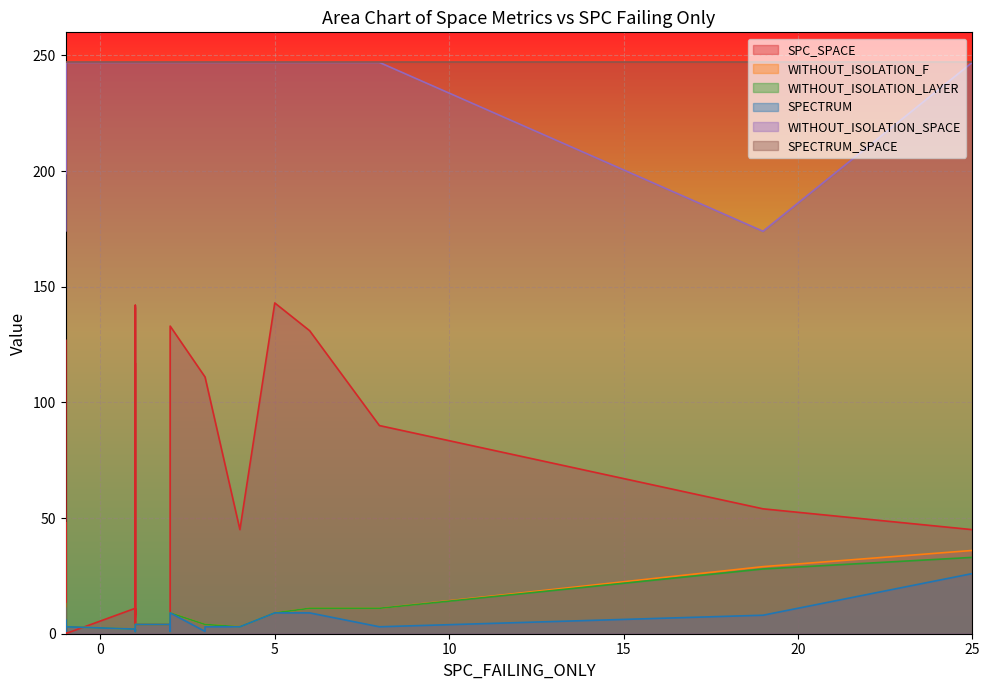

Reading left to right, extract all data points from this chart.

SPC_SPACE: 0=131	1=133	2=0	3=4	4=0	5=0	6=8	7=0	8=141	9=0	10=0	11=7	12=0	13=45	14=54	15=0	16=48	17=42	18=11	19=117	20=111	21=90	22=4	23=11	24=11	25=4	26=142	27=0	28=8	29=143	30=45	31=4	32=111	33=127	34=0	35=0
WITHOUT_ISOLATION_F: 0=11	1=9	2=13	3=4	4=1	5=1	6=2	7=9	8=1	9=3	10=4	11=2	12=2	13=3	14=29	15=1	16=4	17=1	18=2	19=2	20=4	21=11	22=1	23=2	24=4	25=2	26=2	27=2	28=2	29=9	30=36	31=4	32=4	33=3	34=4	35=3
WITHOUT_ISOLATION_LAYER: 0=11	1=9	2=13	3=4	4=1	5=1	6=2	7=9	8=1	9=3	10=4	11=2	12=2	13=3	14=28	15=1	16=4	17=1	18=2	19=2	20=4	21=11	22=1	23=2	24=4	25=2	26=2	27=2	28=2	29=9	30=33	31=4	32=4	33=3	34=4	35=3
SPECTRUM: 0=9	1=9	2=11	3=4	4=1	5=1	6=2	7=9	8=1	9=1	10=4	11=2	12=1	13=3	14=8	15=1	16=6	17=1	18=2	19=2	20=3	21=3	22=1	23=2	24=2	25=2	26=2	27=2	28=2	29=9	30=26	31=4	32=1	33=3	34=4	35=3
WITHOUT_ISOLATION_SPACE: 0=247	1=247	2=199	3=247	4=247	5=199	6=247	7=247	8=247	9=247	10=247	11=247	12=247	13=247	14=174	15=247	16=174	17=247	18=247	19=247	20=247	21=247	22=247	23=247	24=247	25=247	26=247	27=247	28=247	29=247	30=247	31=247	32=247	33=247	34=247	35=247
SPECTRUM_SPACE: 0=247	1=247	2=247	3=247	4=247	5=247	6=247	7=247	8=247	9=247	10=247	11=247	12=247	13=247	14=247	15=247	16=247	17=247	18=247	19=247	20=247	21=247	22=247	23=247	24=247	25=247	26=247	27=247	28=247	29=247	30=247	31=247	32=247	33=247	34=247	35=247